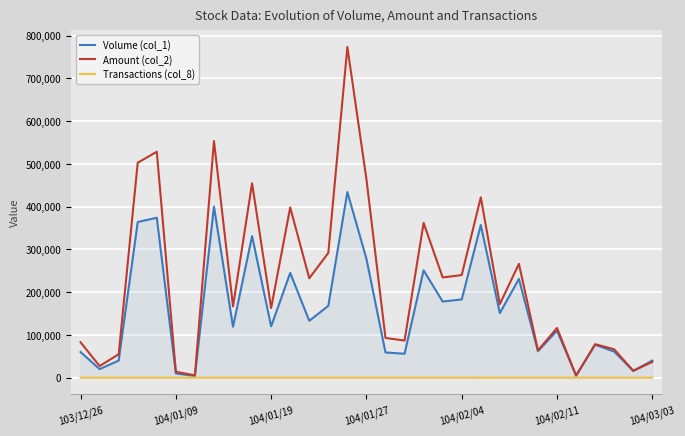

What is the average value of the Volume (col_1) series?

159258